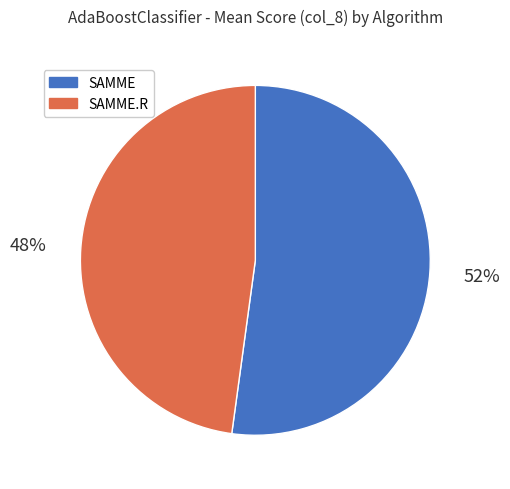

To the nearest percent, what is the difference between the largest and smallest slice percentages?

4%